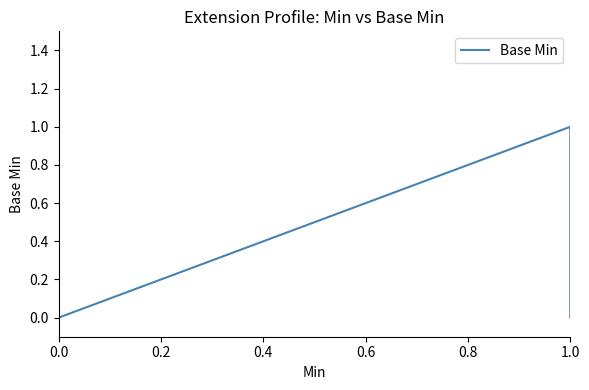

How many values are above zero?

1